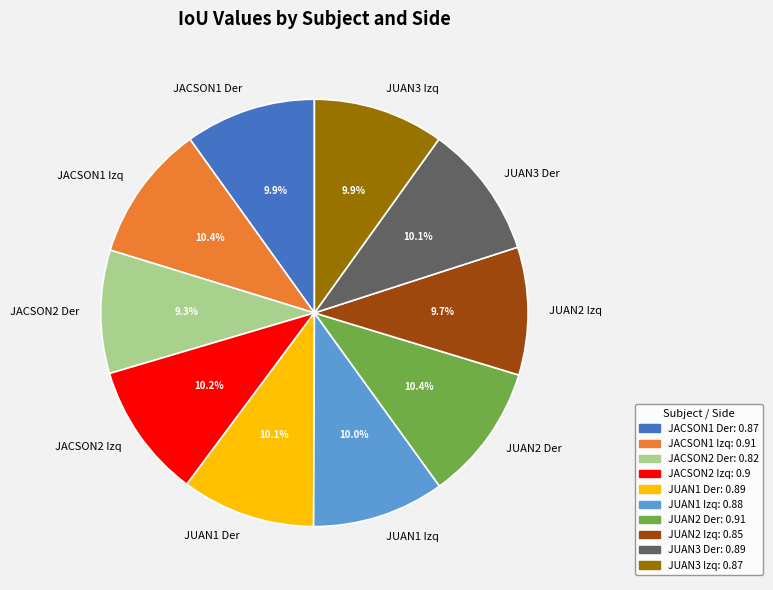

Combined, do JUAN1 Izq and JUAN3 Izq account for over 50%?

No